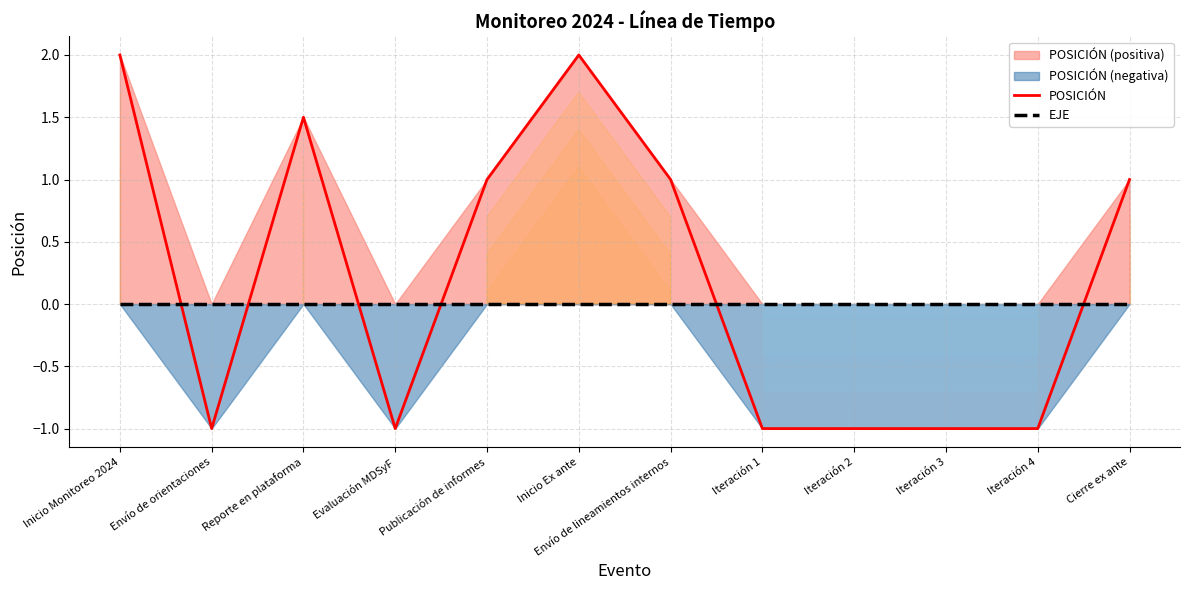

In POSICIÓN, how many points are lower than both neighbors (excluding endpoints)?

2